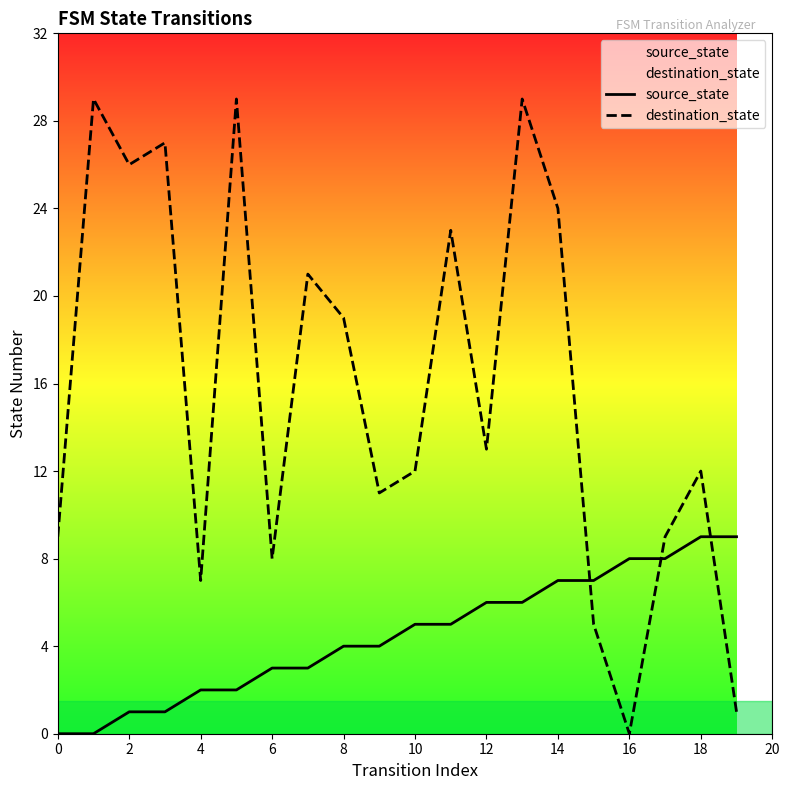

Does the chart display data point markers on the line(s)?

No